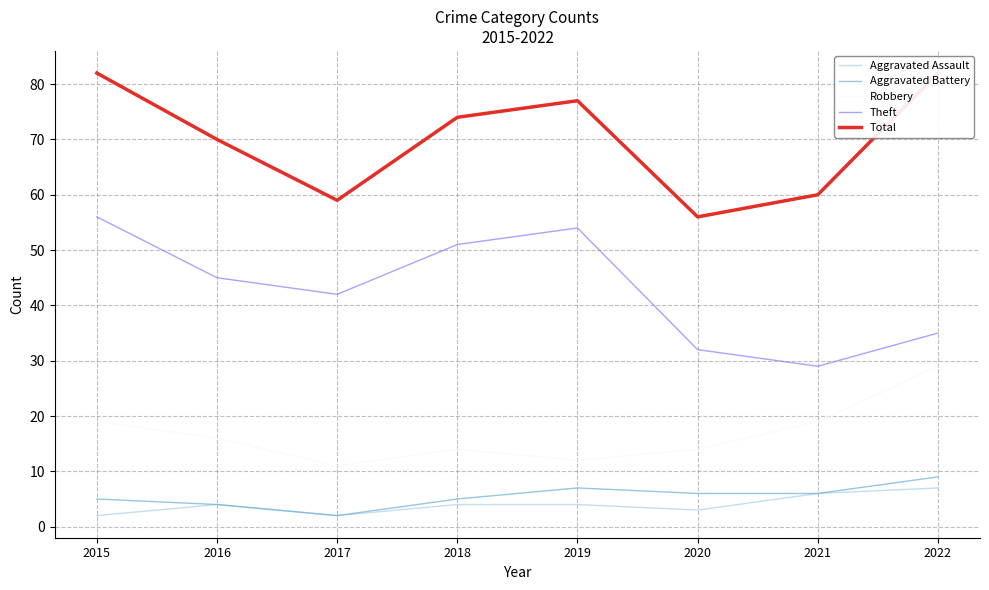

True or false: Theft and Total intersect in this chart.

False